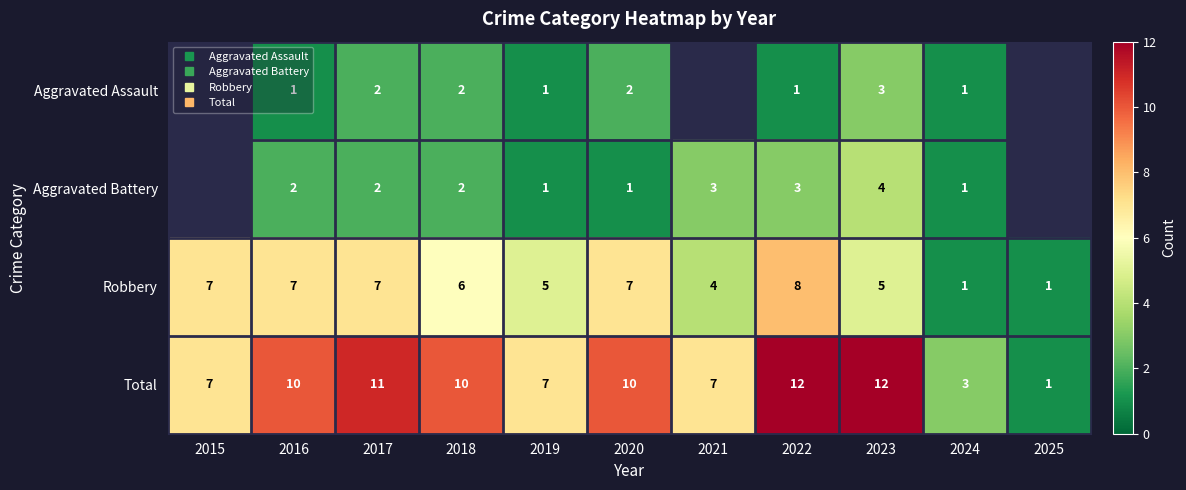

What is the lowest value of the Robbery series?

1.0